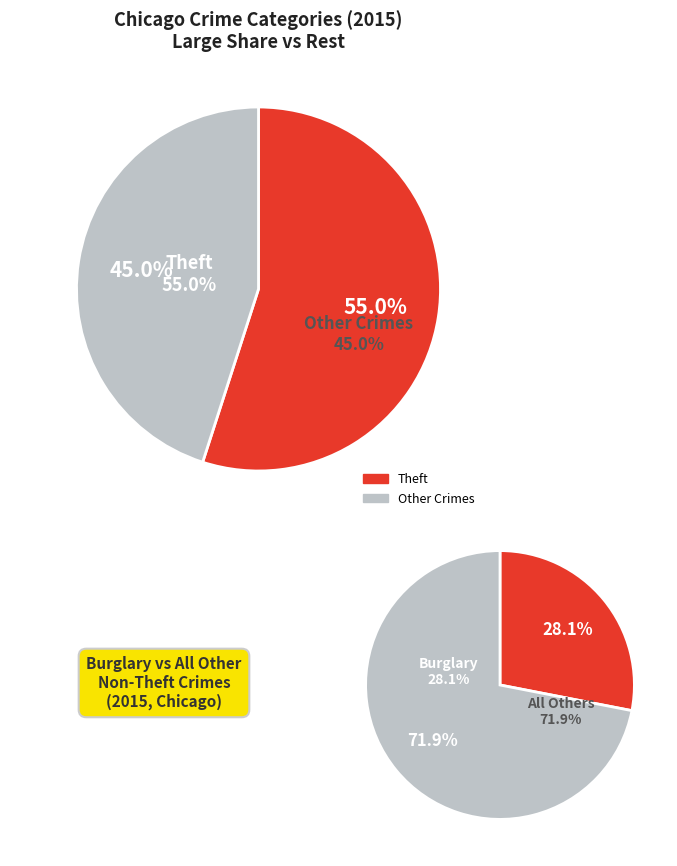

Does Homicide account for over 50% of the chart?

No